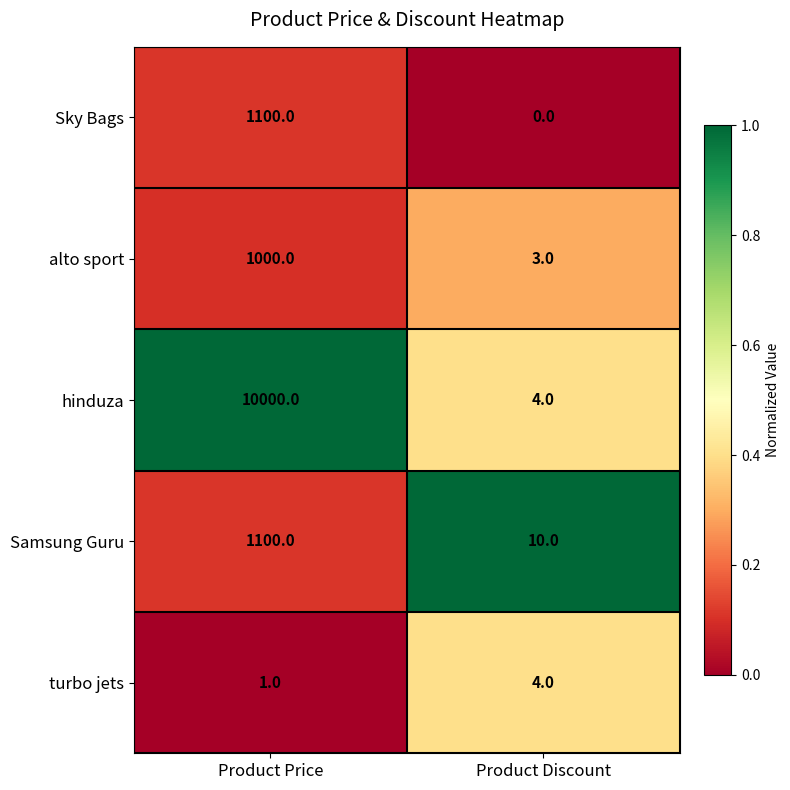

Reading left to right, transcribe all the data shown in this chart.

Sky Bags: Product Price=1100	Product Discount=0
alto sport: Product Price=1000	Product Discount=3
hinduza: Product Price=10000	Product Discount=4
Samsung Guru: Product Price=1100	Product Discount=10
turbo jets: Product Price=1	Product Discount=4